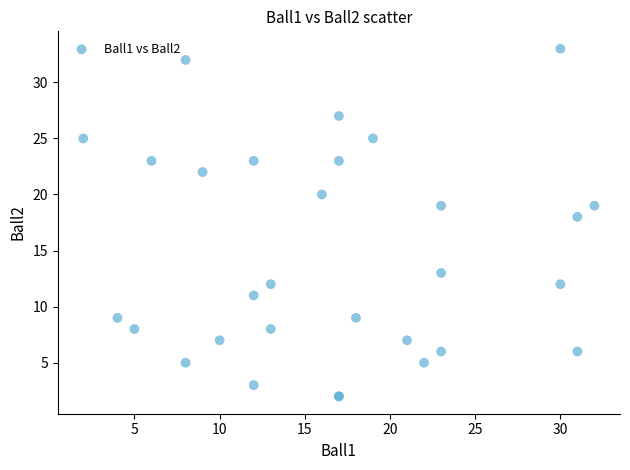

What Y value in the scatter plot is closest to 17?

18